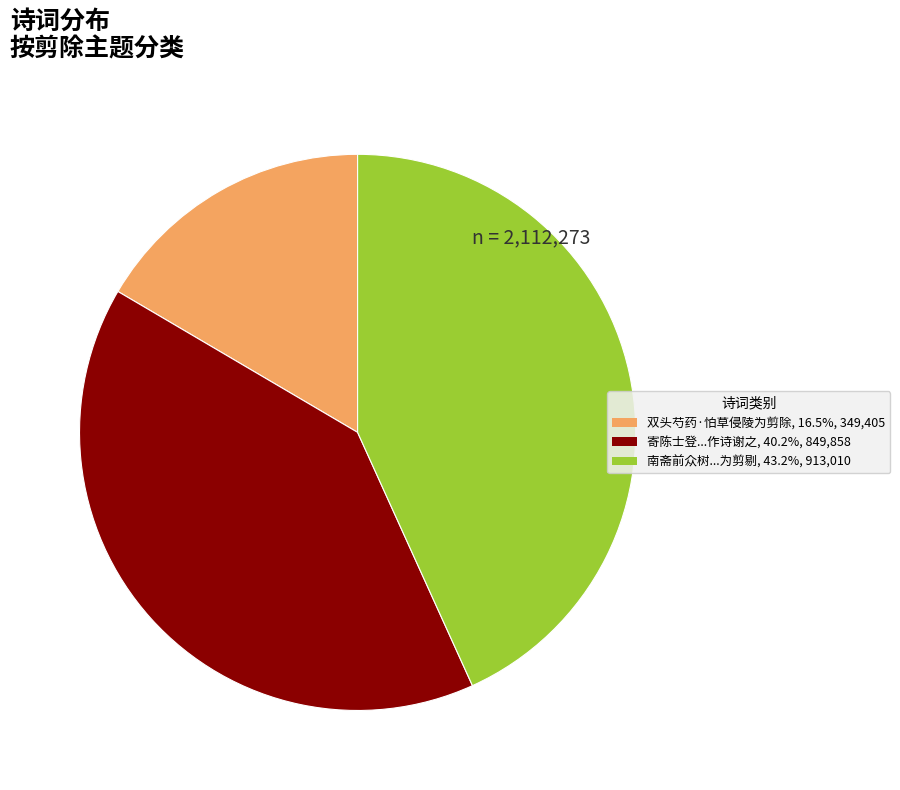

Is there any slice that represents more than half of the pie?

No